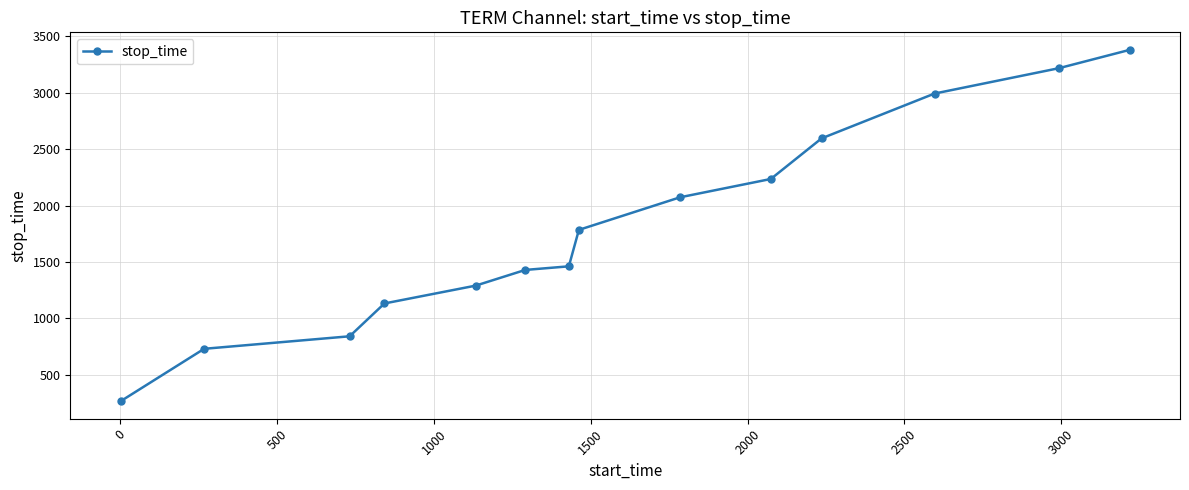

What is the difference between the maximum and minimum values?

3113